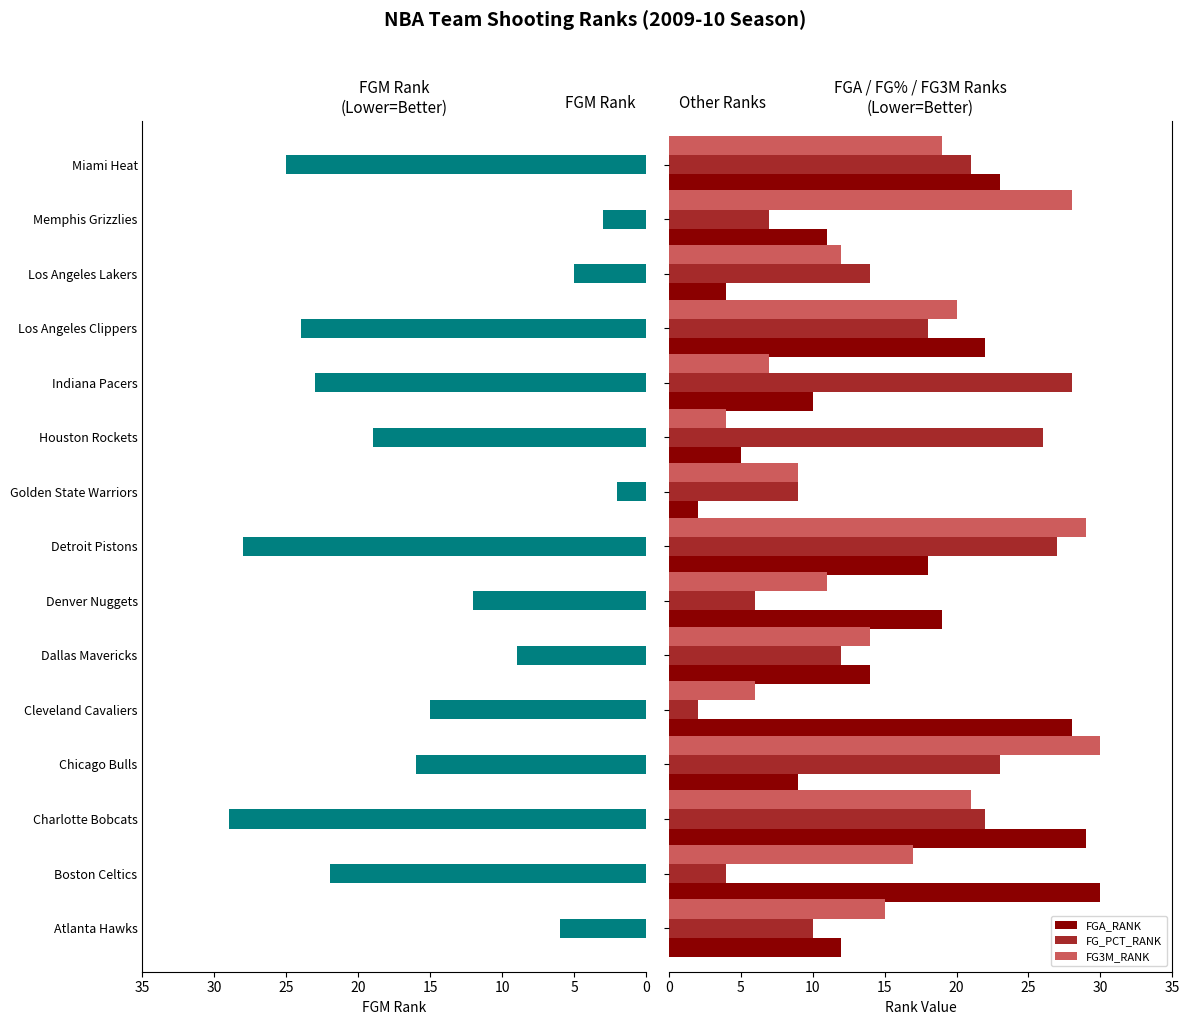

What is the difference between the maximum and minimum values in the FGA_RANK series?

28